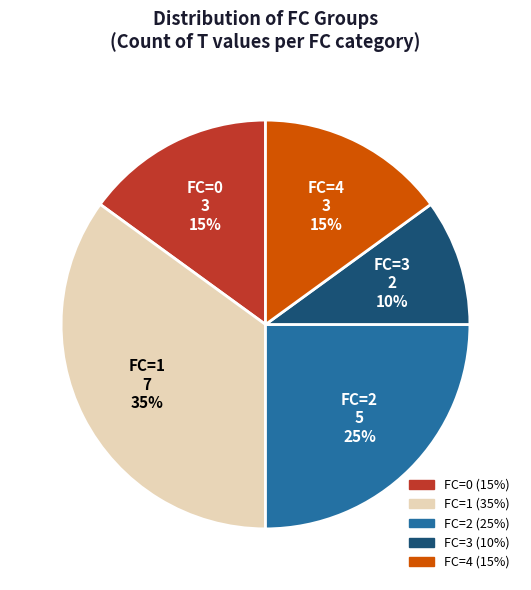

Is there a majority slice in this chart?

No